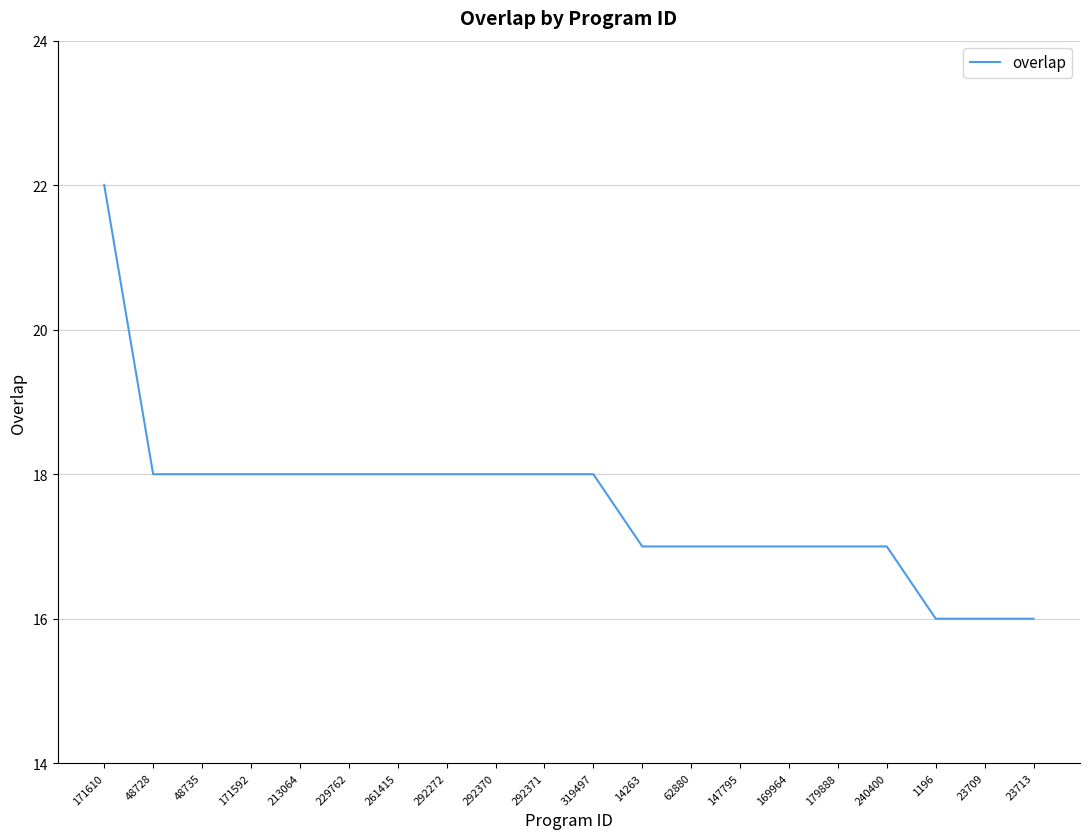

How many lines are shown in the chart?

1